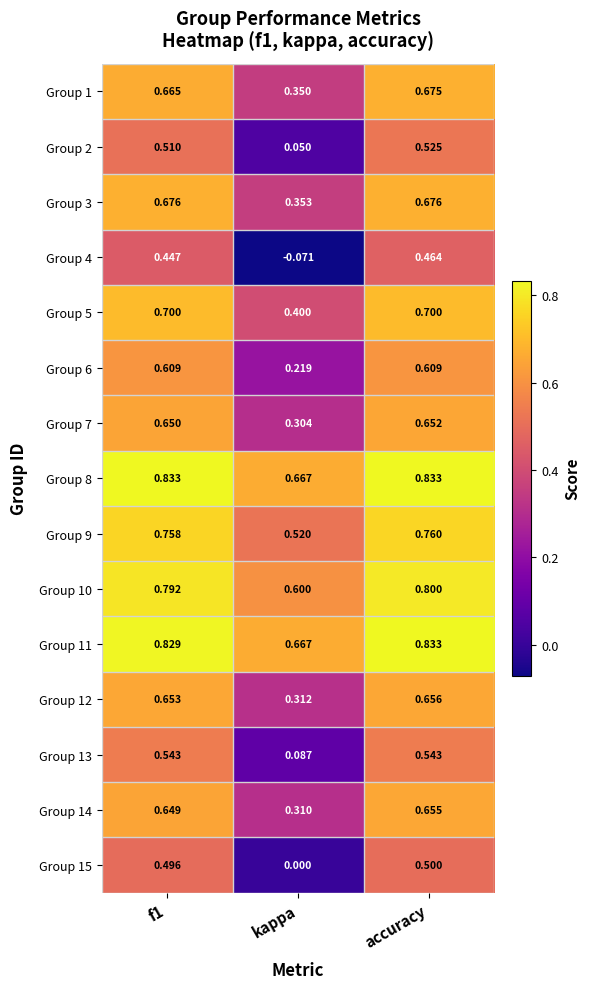

Which category has the lowest value across all series?

kappa